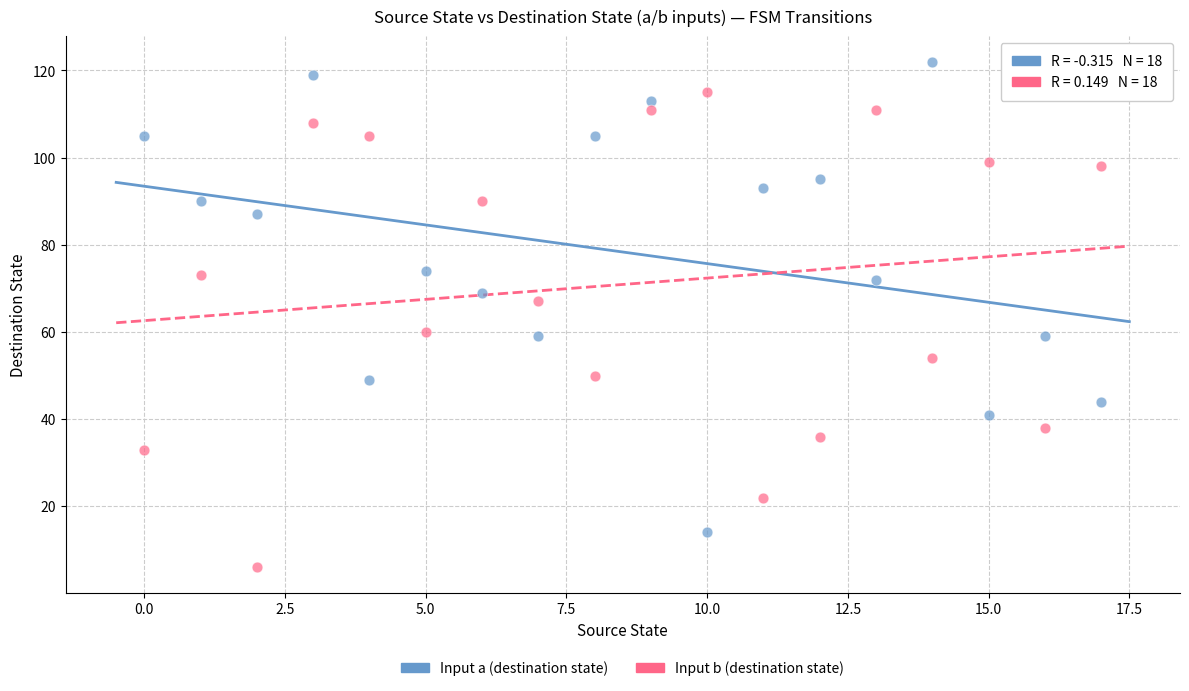

Which series reaches the maximum Y coordinate?

Input a (destination state)